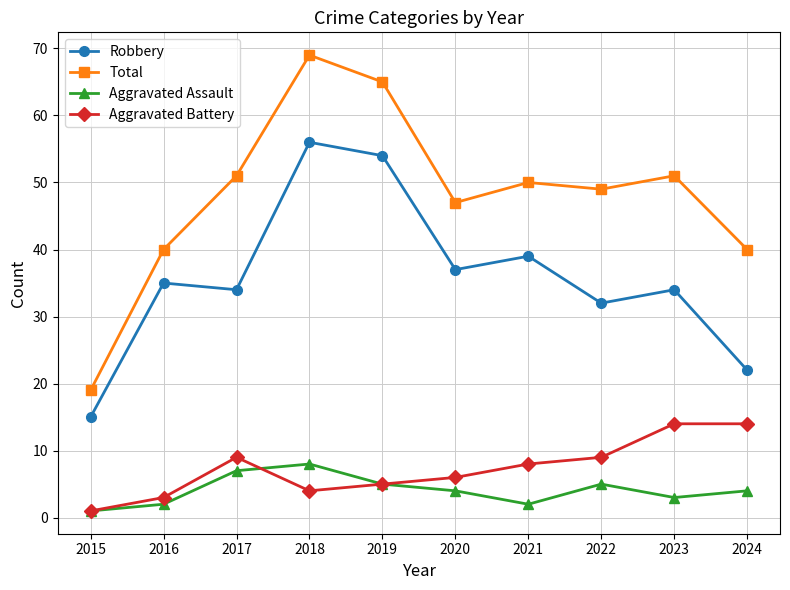

True or false: Aggravated Battery and Robbery intersect in this chart.

False